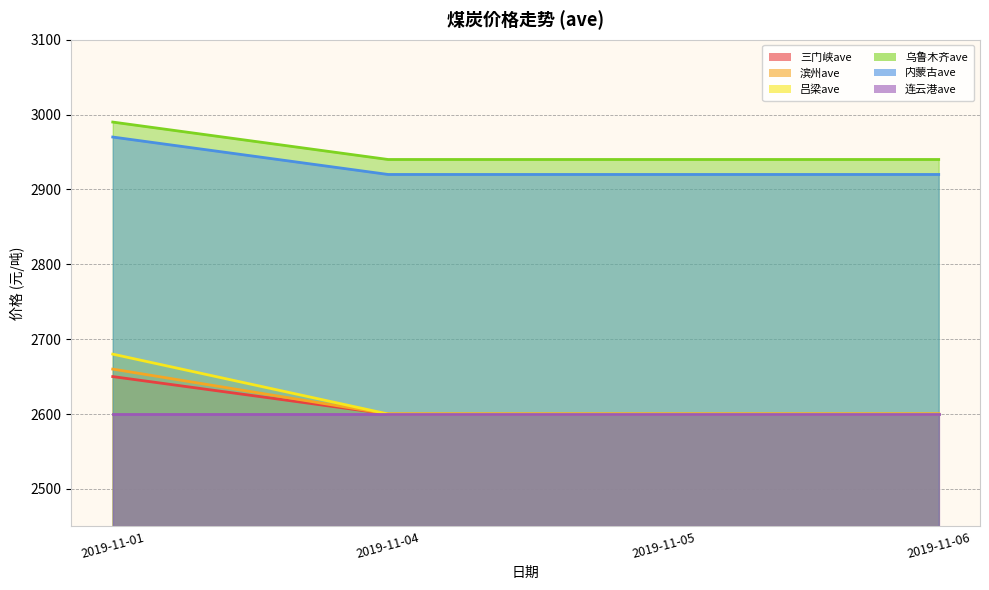

True or false: 吕梁ave and 乌鲁木齐ave intersect in this chart.

False